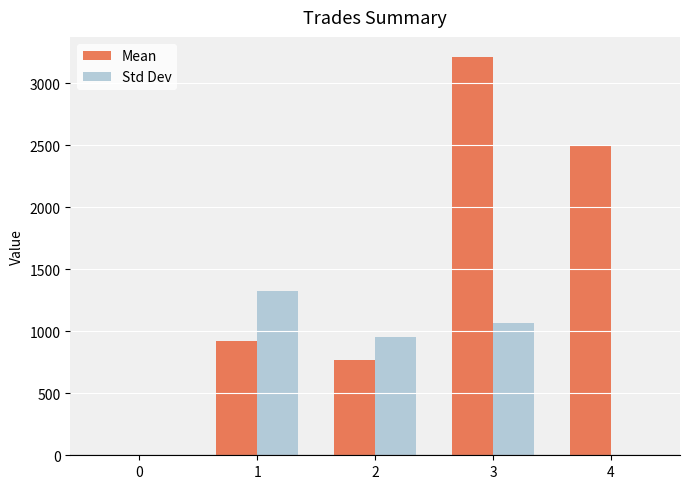

At which label is Mean closest to 1606?

1